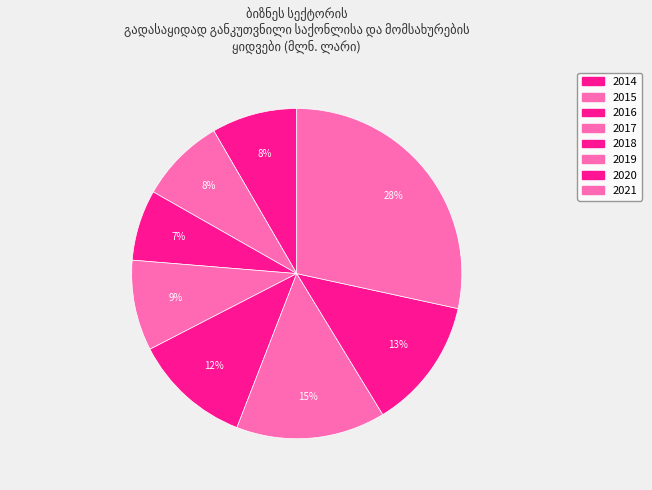

Count the number of slices in the pie.

8